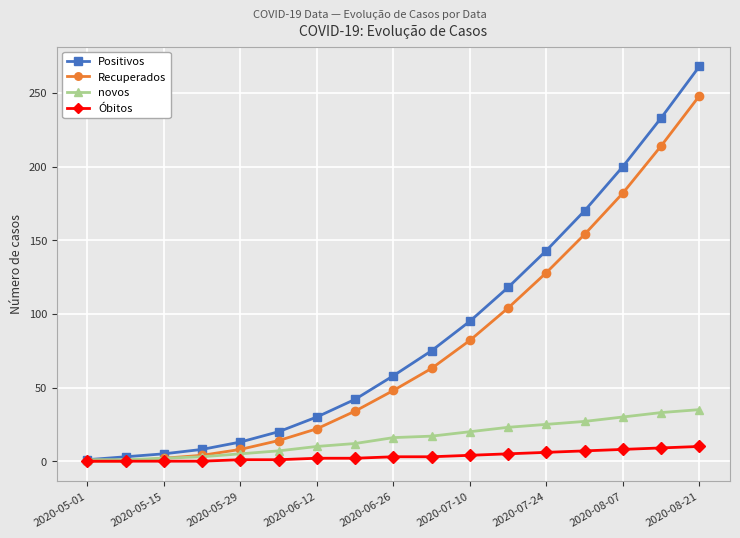

At how many categories does at least one series exceed 109?

6